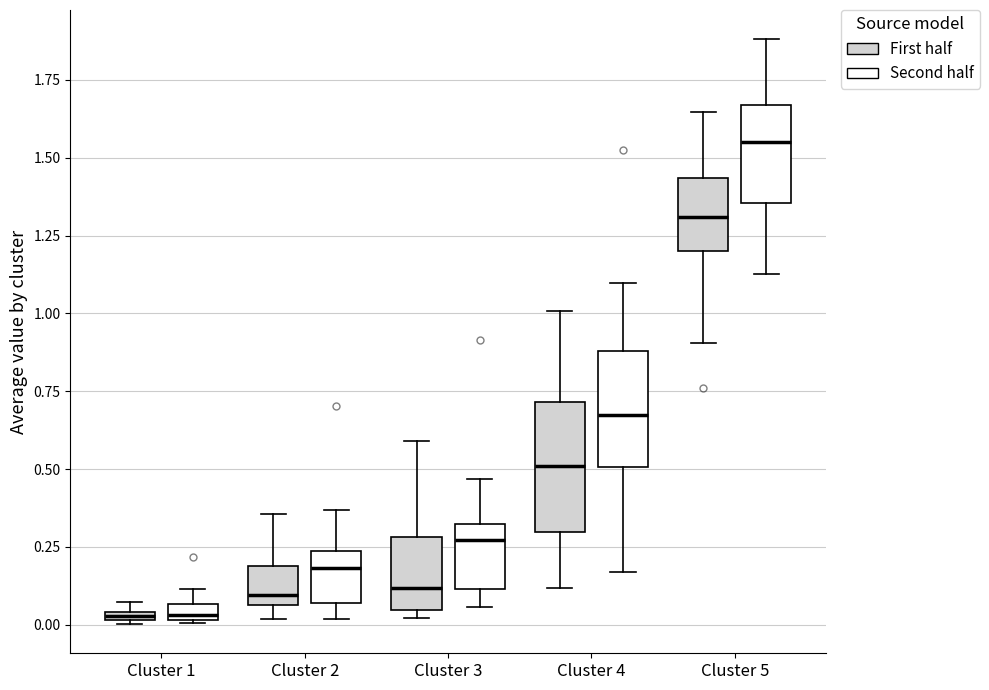

Where is the upper edge of the box for Cluster 1 (First half) on the y-axis? The values are not printed on the chart, so give them approximately, as read against the axis.

0.05